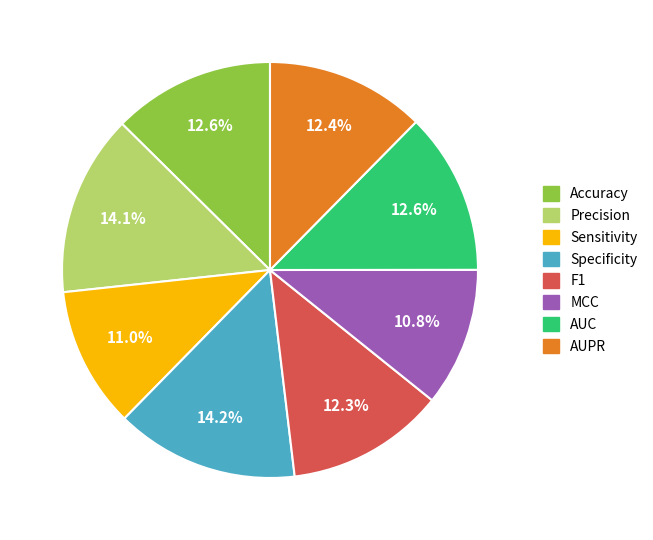

Does any single category account for the majority?

No